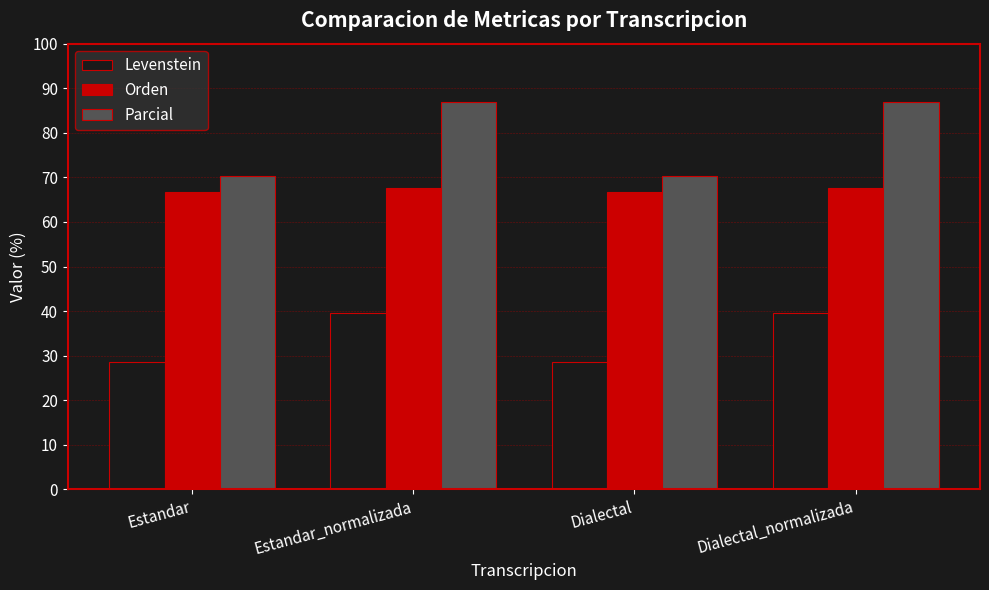

The value of Orden at Estandar_normalizada is 116.2. True or false?

False